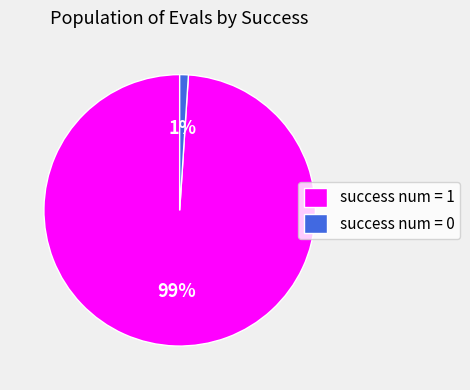

To the nearest percent, what percentage of the pie is success num = 1?

99%